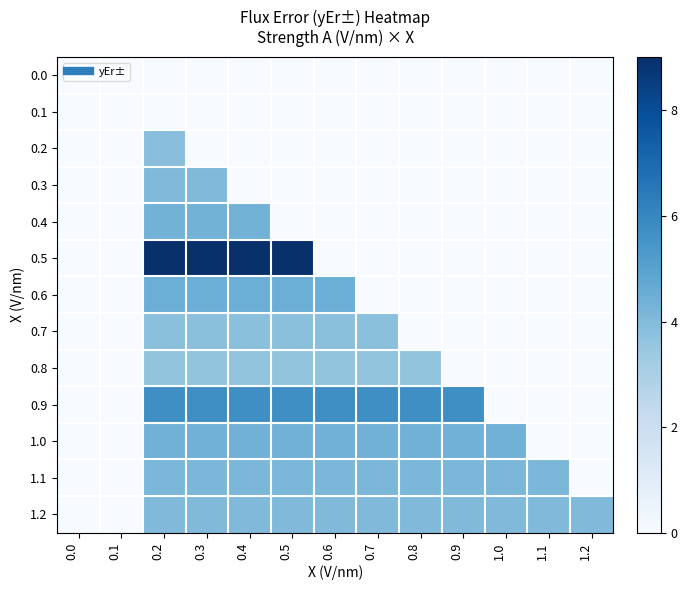

How many distinct data groups are displayed?

13